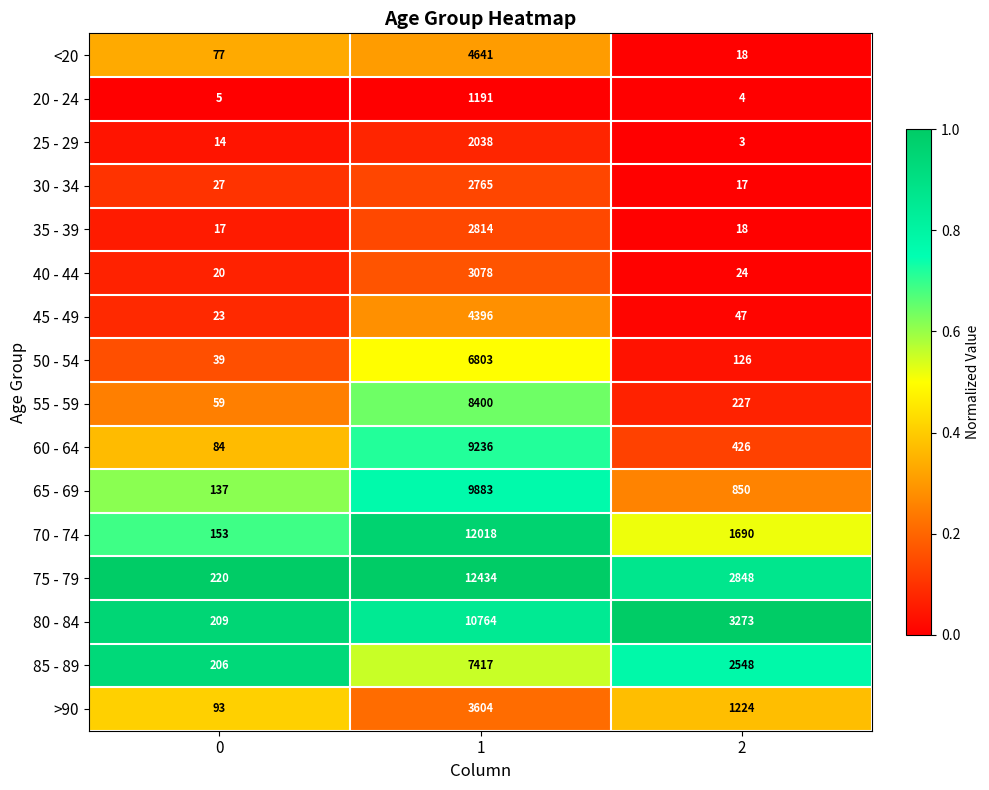

Which series changed the most between 0 and 1?

75 - 79